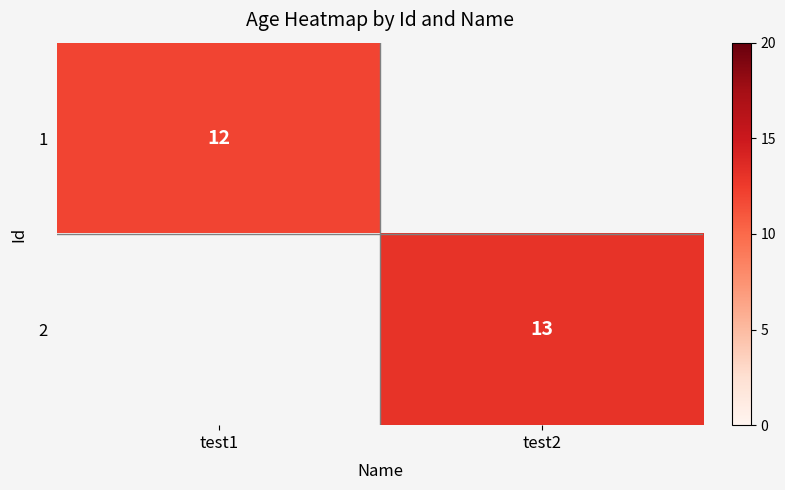

The 1 series shows 3 at test1. True or false?

False